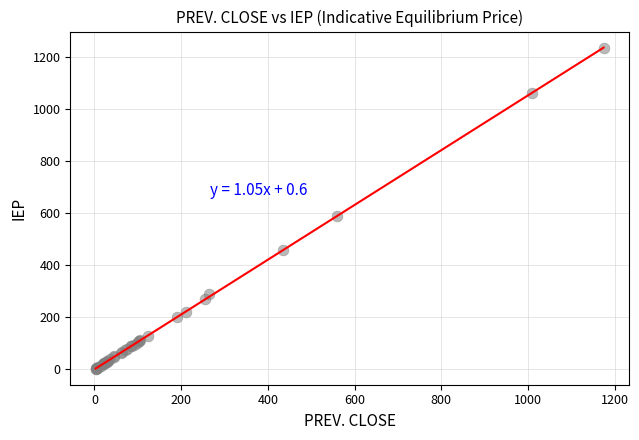

What Y value in the scatter plot is closest to 618?

587.9